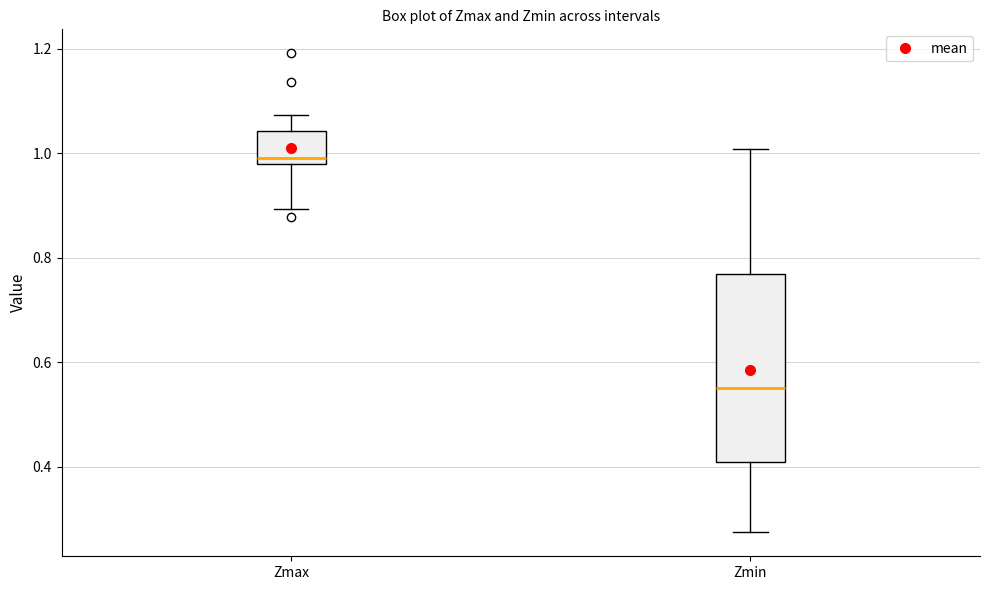

Reading left to right, transcribe this box plot: for each box, give where its median line is, the range the box spans, and where its two whiskers end, as read against the y-axis. The values are not printed on the chart, so give them approximately, as read against the axis.

Zmax: median 1.00, box 0.98 to 1.04, whiskers 0.90 to 1.08
Zmin: median 0.56, box 0.40 to 0.76, whiskers 0.28 to 1.00